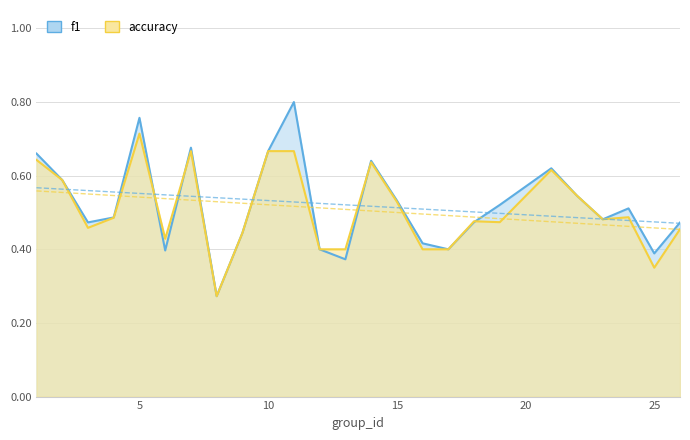

What are all the series names shown in the legend?

f1, accuracy